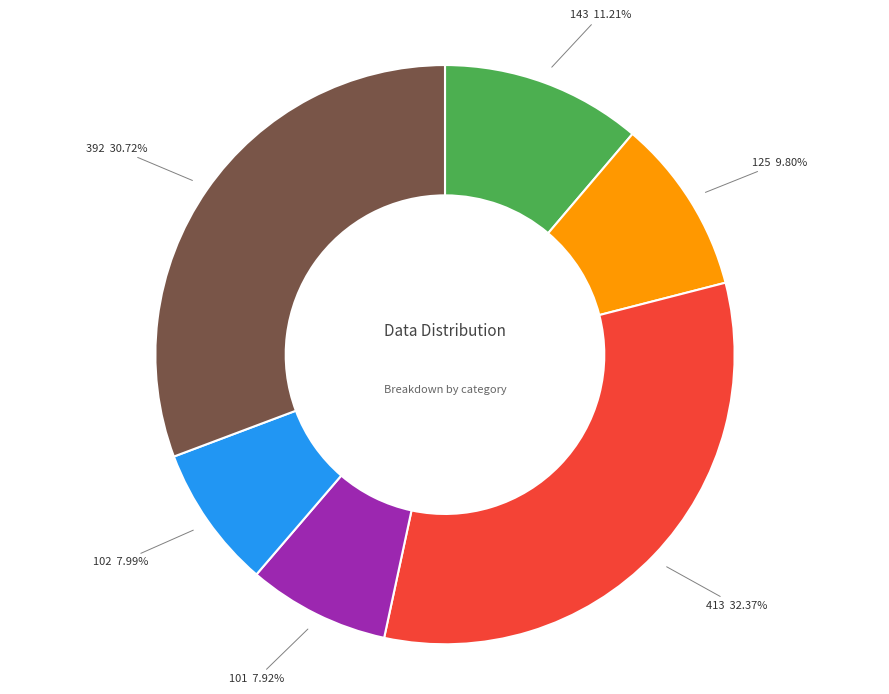

Is the sum of 101 7.92% and 125 9.80% greater than half?

No